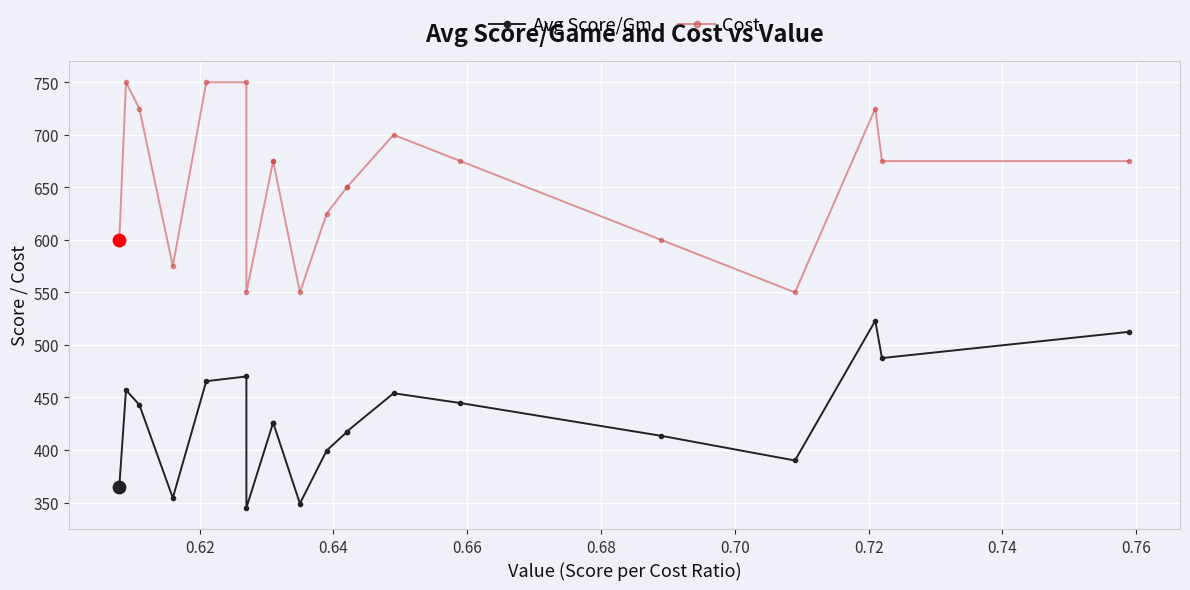

Which series has the widest spread of Y values?

Cost